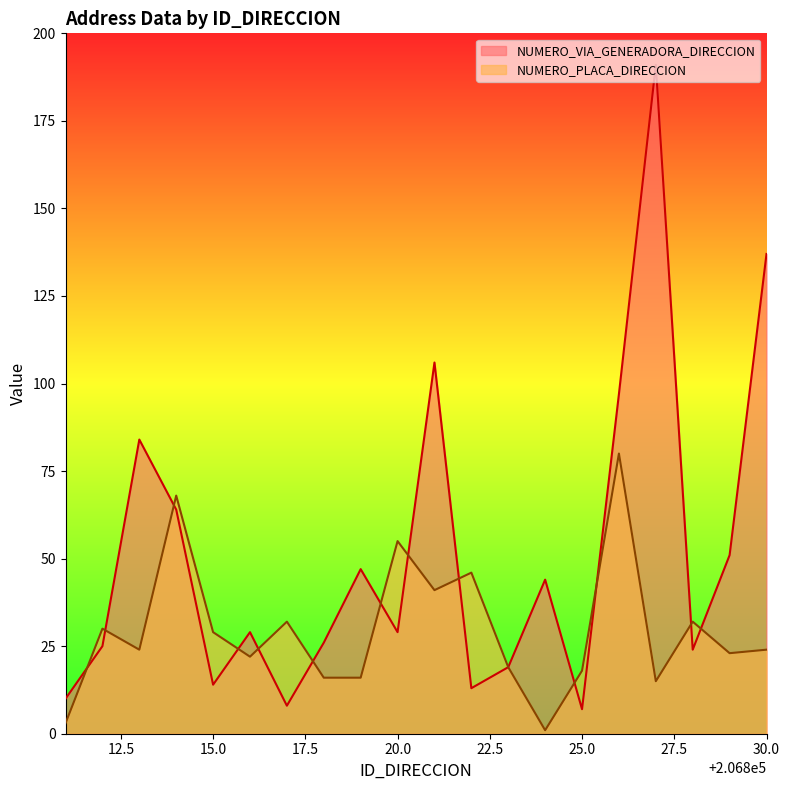

Where does the NUMERO_VIA_GENERADORA_DIRECCION series first go above 29?

206813